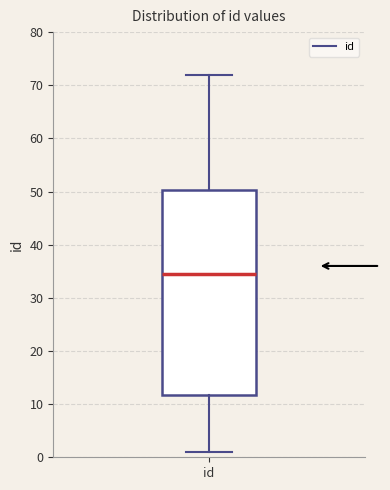

Where is the upper edge of the box for id on the y-axis? The values are not printed on the chart, so give them approximately, as read against the axis.

50